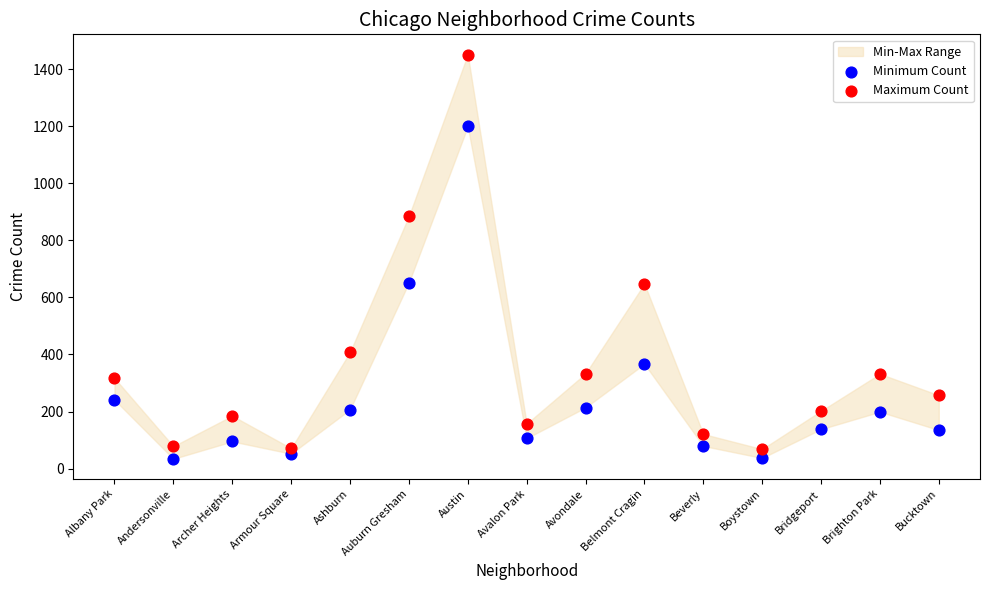

Which series has the widest spread of Y values?

Maximum Count